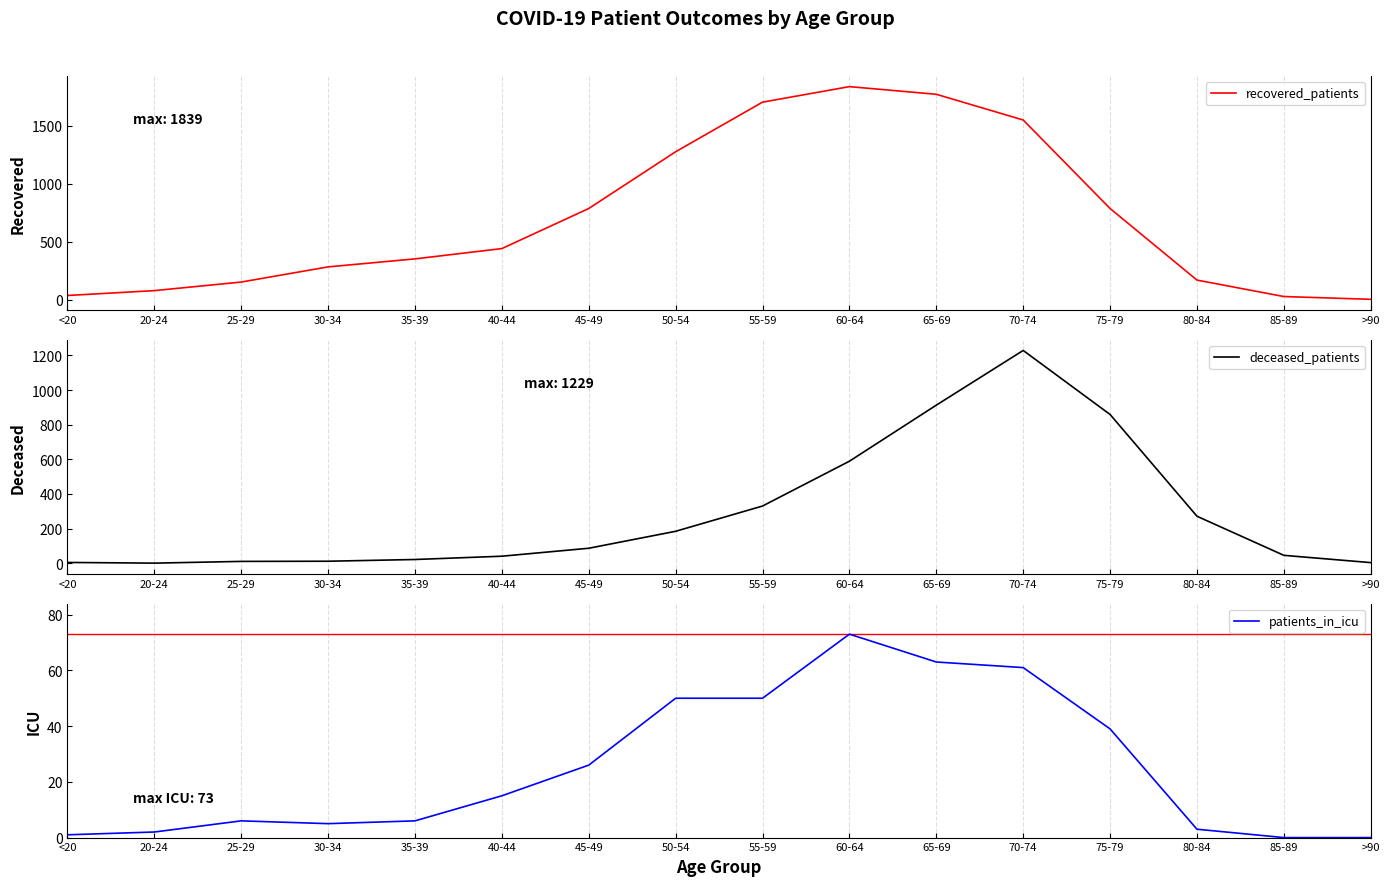

What is the difference between the deceased_patients values at 20-24 and 65-69?

913